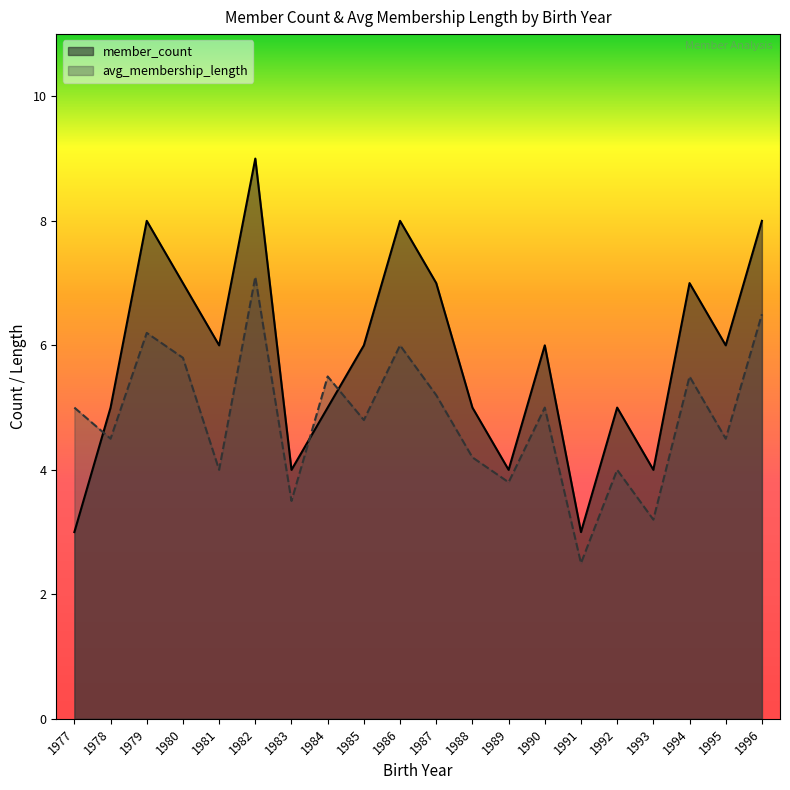

Where is the first local maximum for member_count?

1979